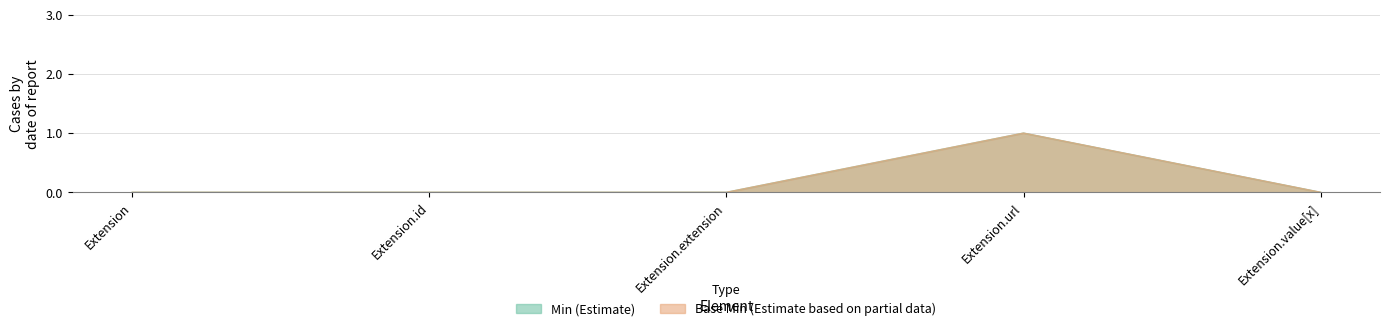

Does the chart have visible grid lines?

Yes